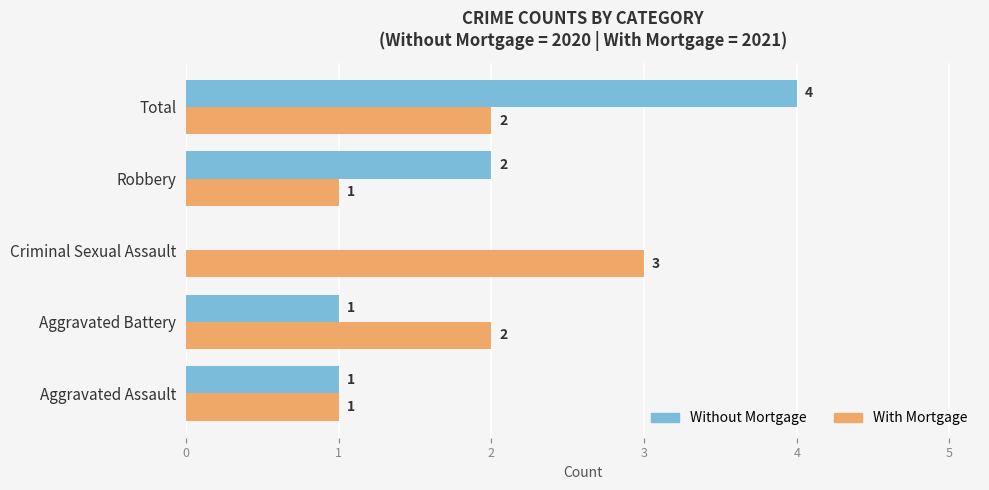

At which category is the sum across all series the highest?

Total